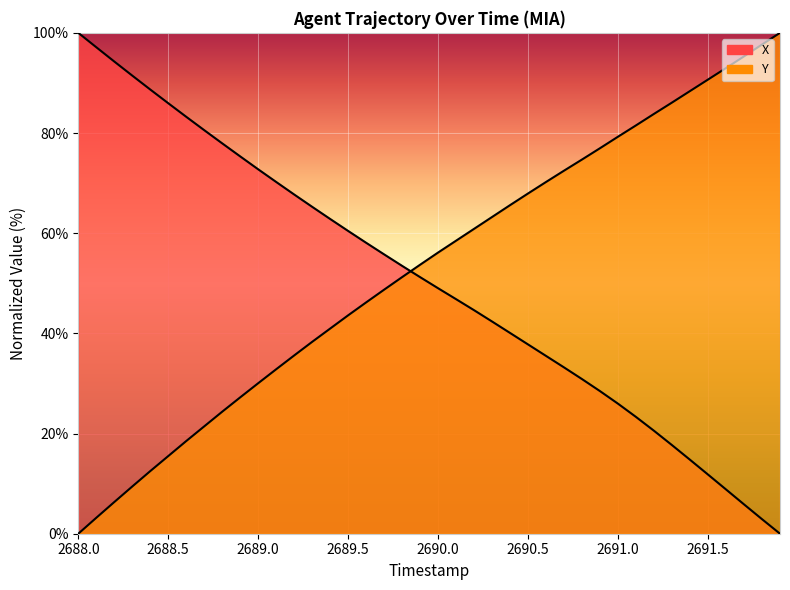

How many lines are shown in the chart?

2